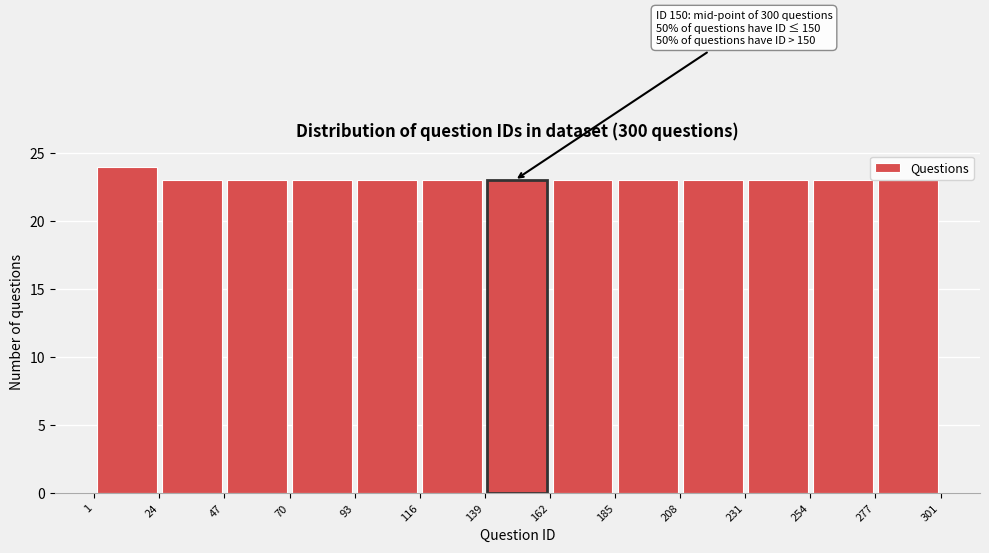

Which range on the x-axis has the tallest bar?

1 to 24